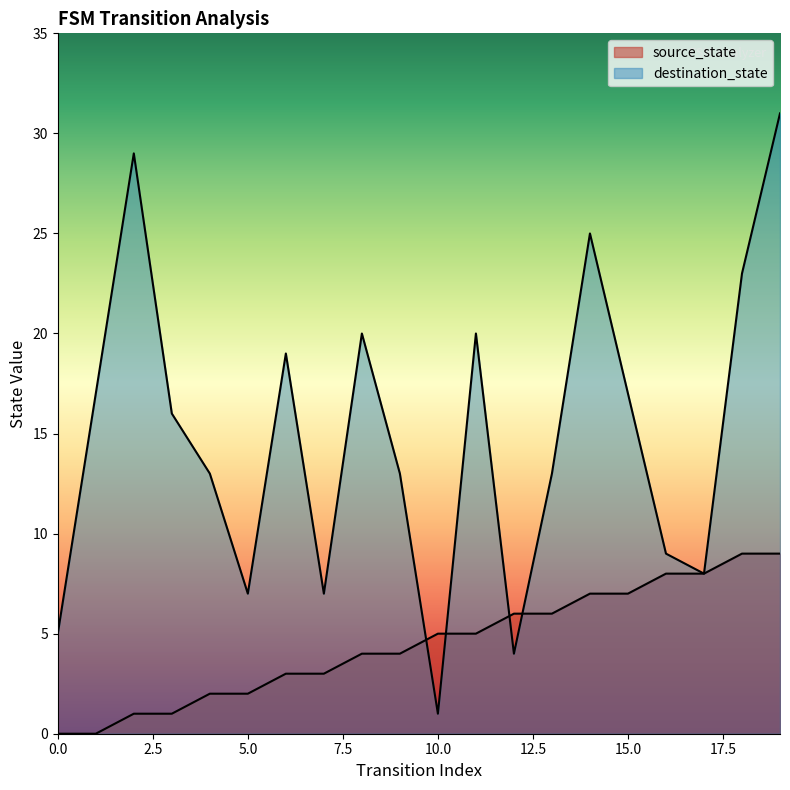

At how many categories does at least one series exceed 24?

3